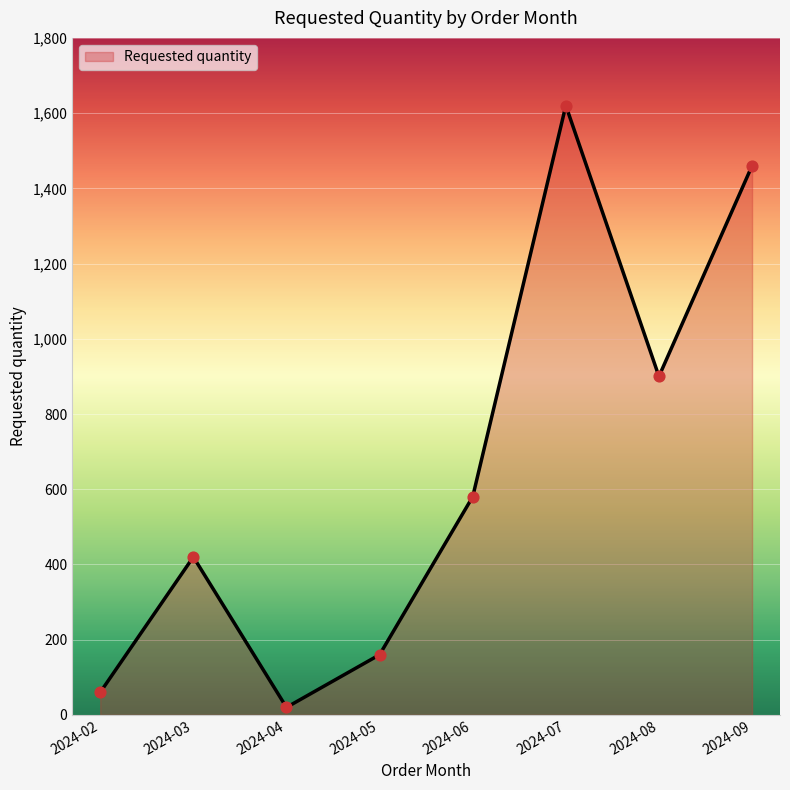

What is the change in value from 2024-06 to 2024-08?

+320